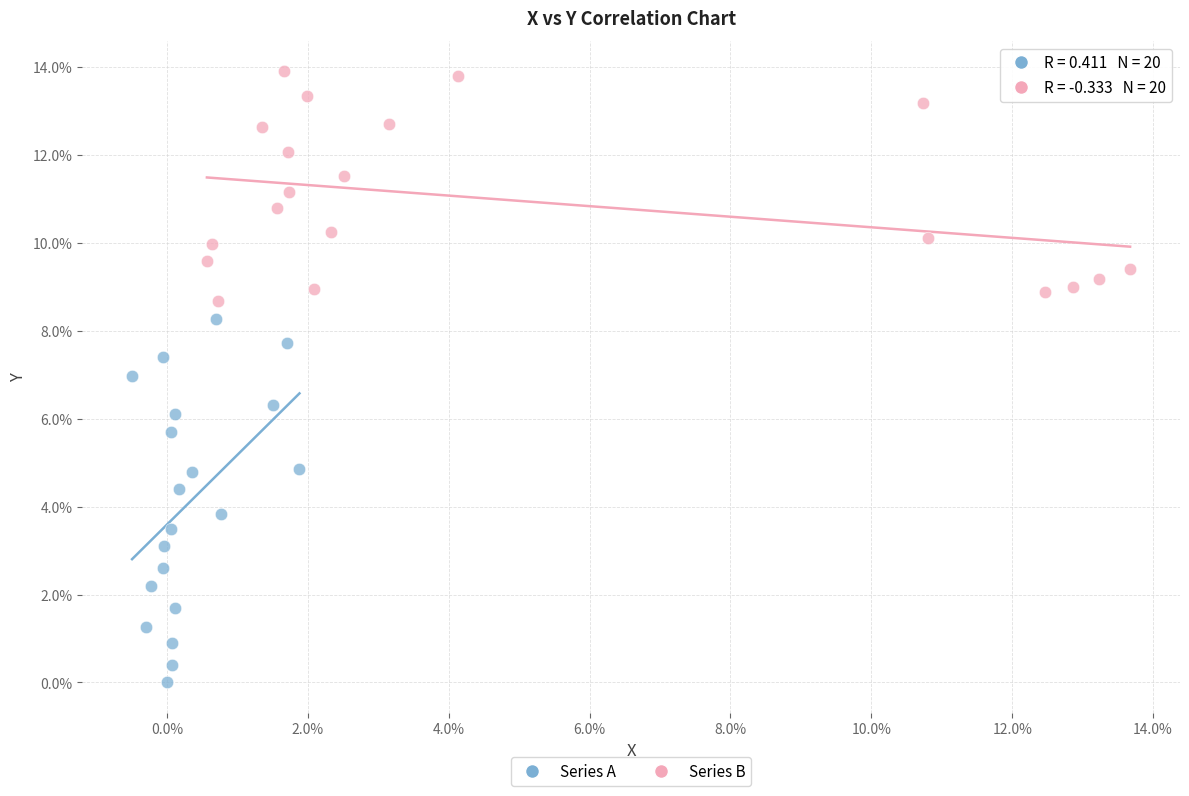

Which series has the largest Y range (max minus min)?

Series A